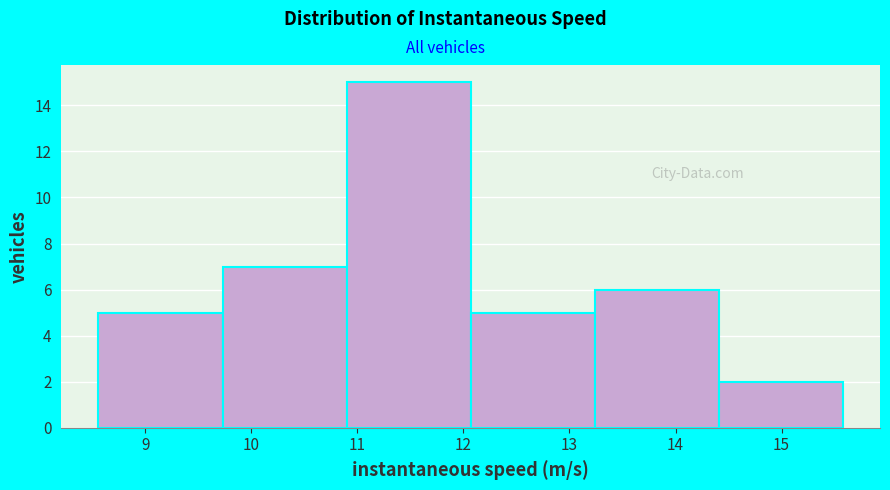

How tall is the bar that spans 13.2 to 14.4 on the x-axis? Neither the bar edges nor the heights are printed on the chart, so give them approximately, as read against the axes.

6